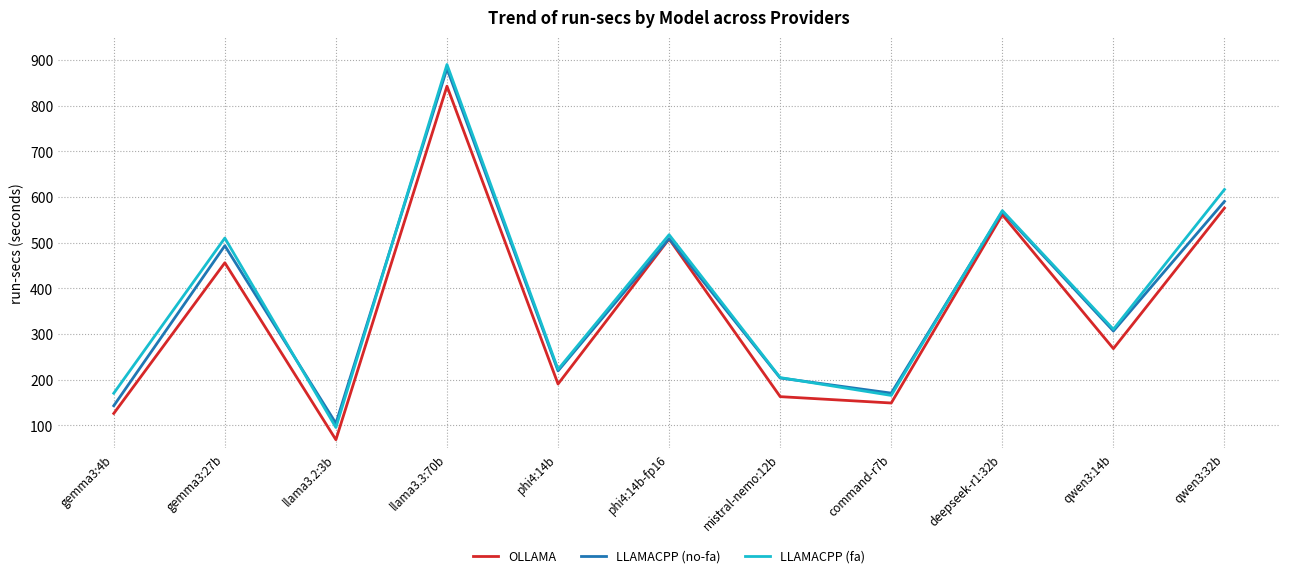

True or false: LLAMACPP (fa) and OLLAMA intersect in this chart.

False